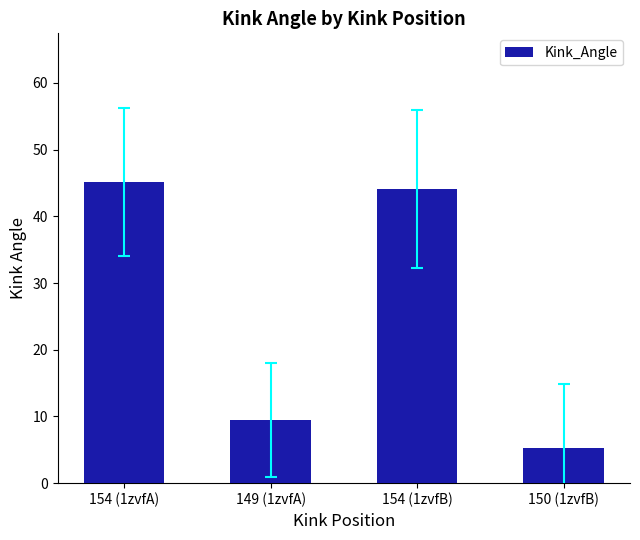

How many values are below 44?

2